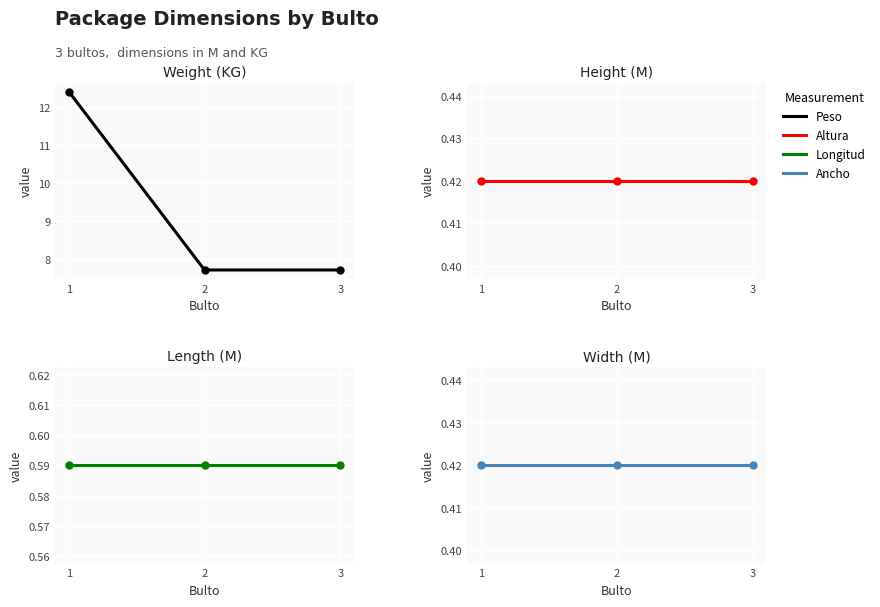

True or false: Ancho has a value of 0.4 at 3.

True